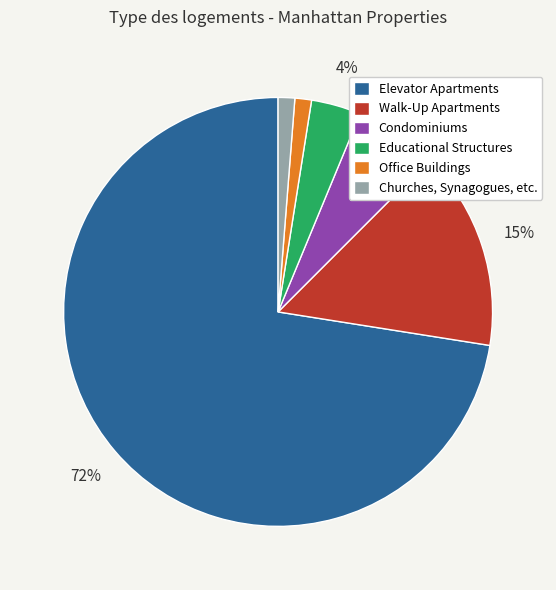

Which has a higher value, Churches, Synagogues, etc. or Walk-Up Apartments?

Walk-Up Apartments